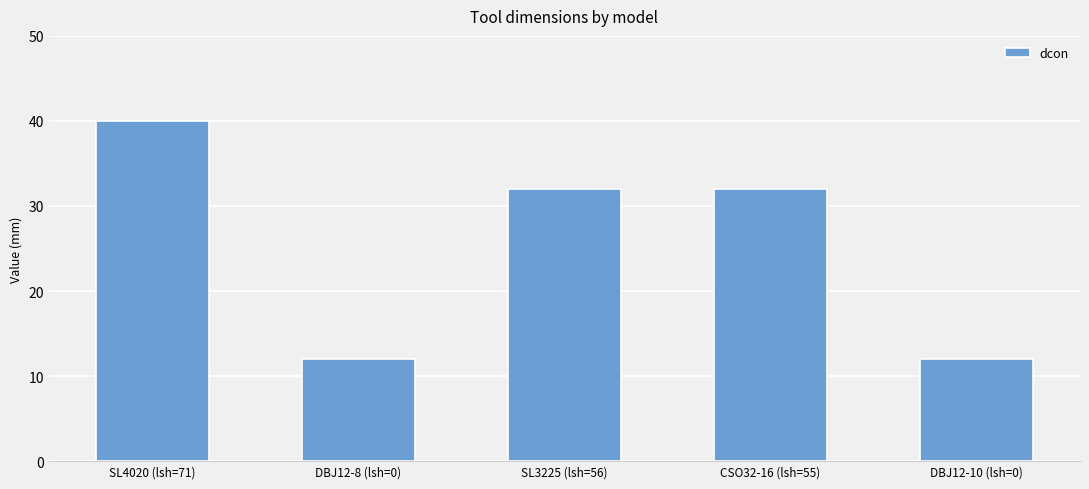

What is the difference between the values at CSO32-16 (lsh=55) and DBJ12-10 (lsh=0)?

20